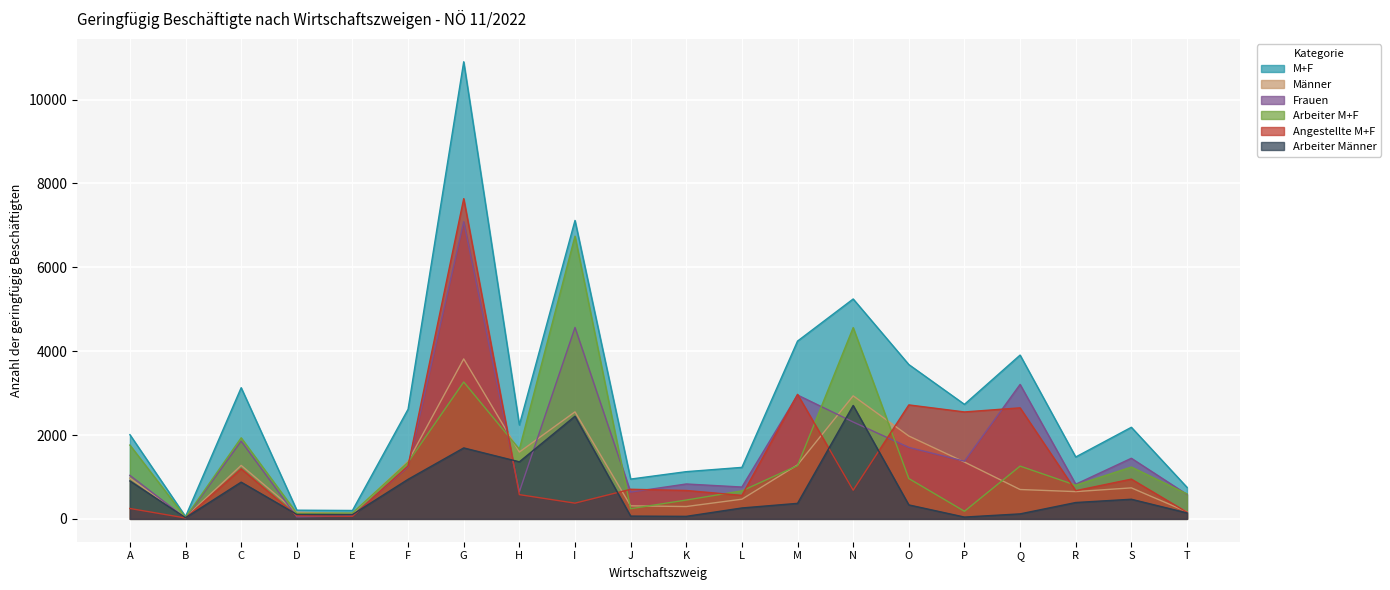

What is the minimum value for Frauen?

19